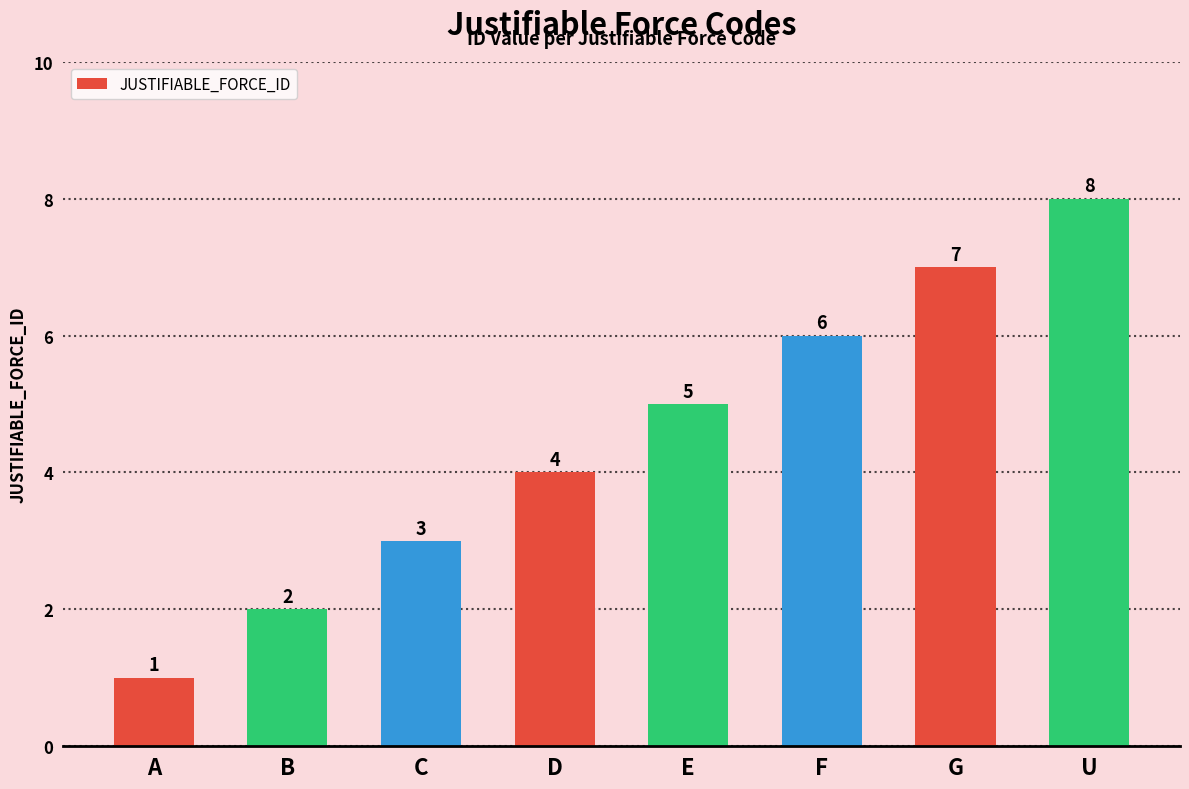

What is the greatest value displayed?

8